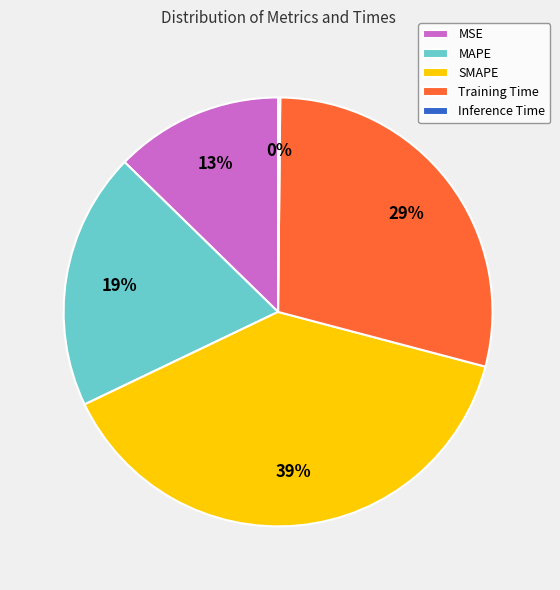

Approximately how many times larger is the value at MAPE compared to SMAPE?

0.5